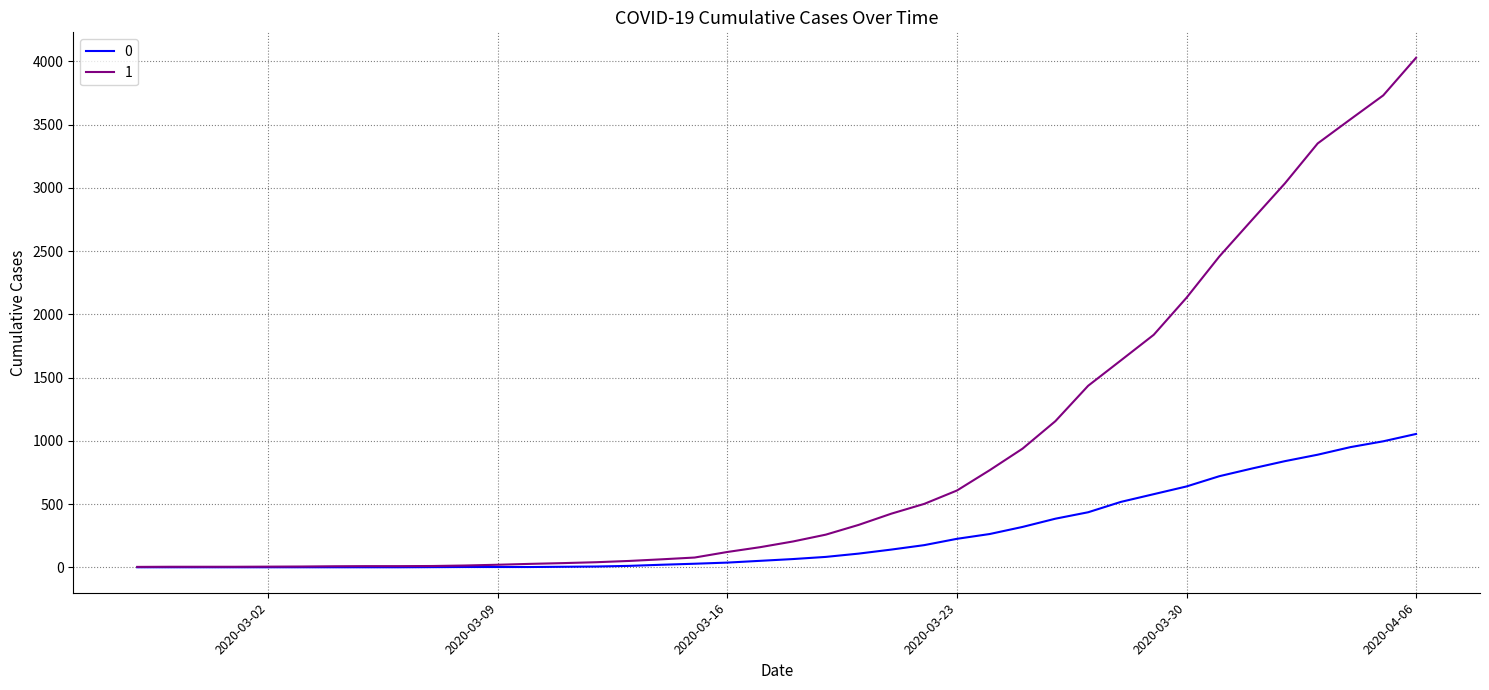

List the series in order of their peak value, highest first.

1, 0